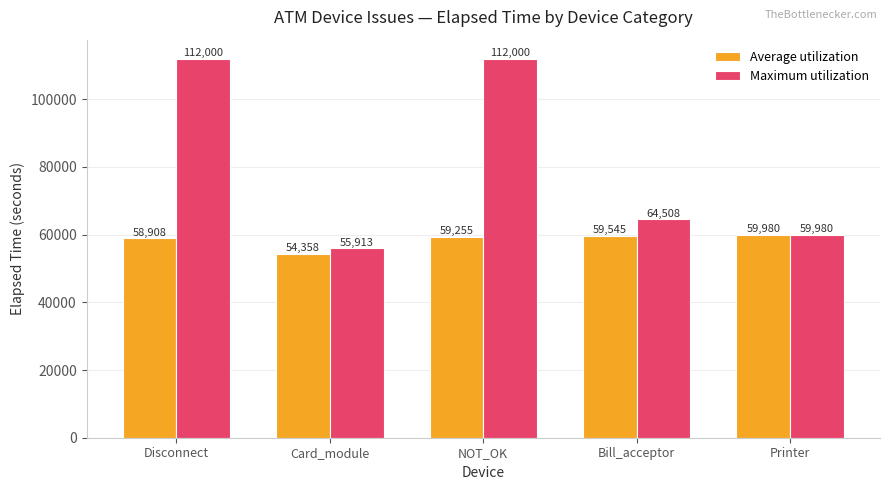

The Maximum utilization series shows 59980.0 at Printer. True or false?

True